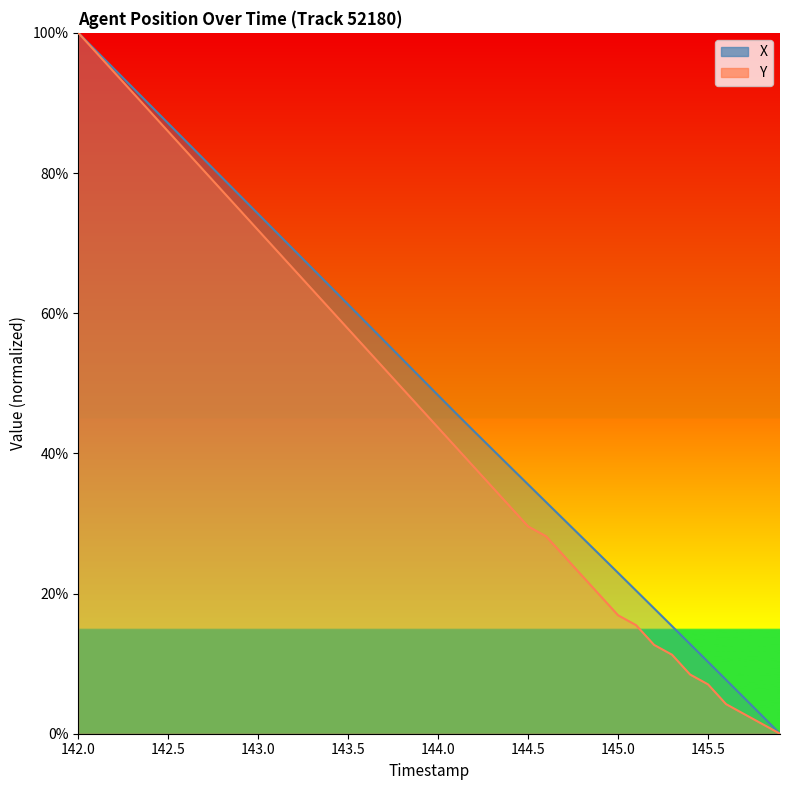

What is the difference between the second highest and minimum values in the Y series?

97.2